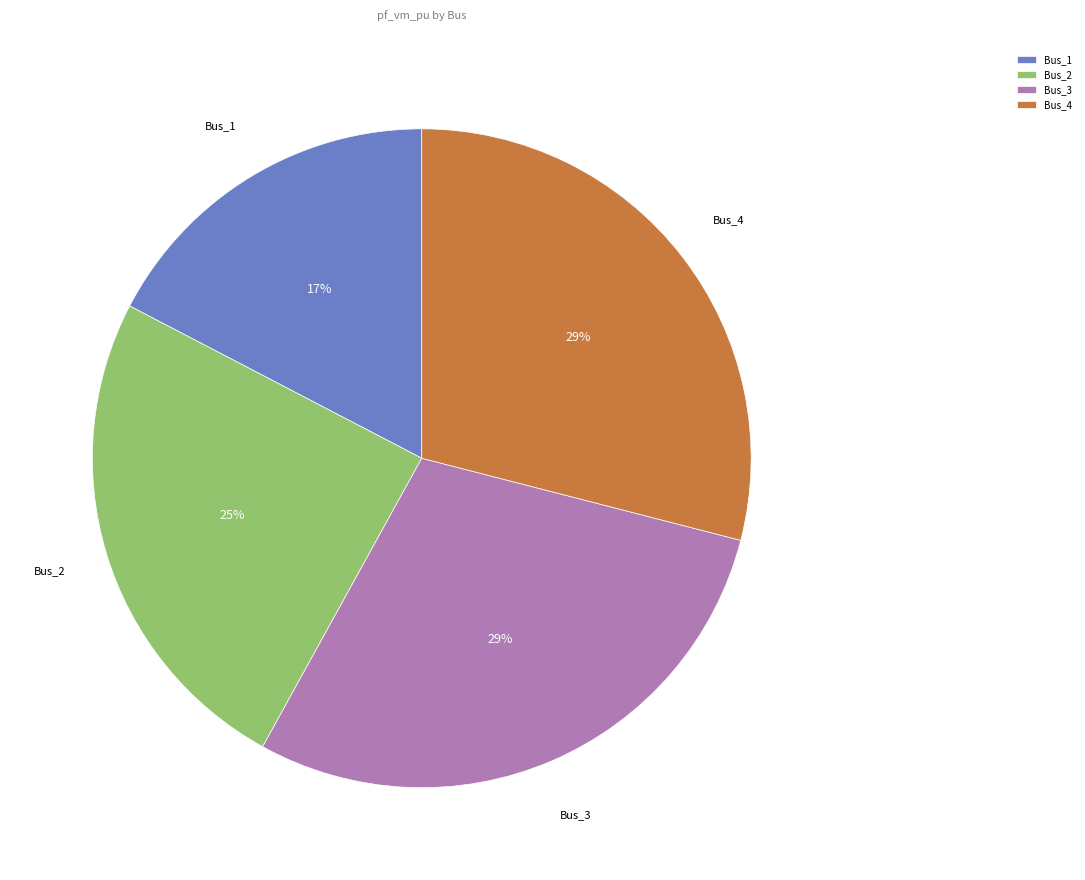

What percentage is the Bus_1 slice, to the nearest percent?

17%